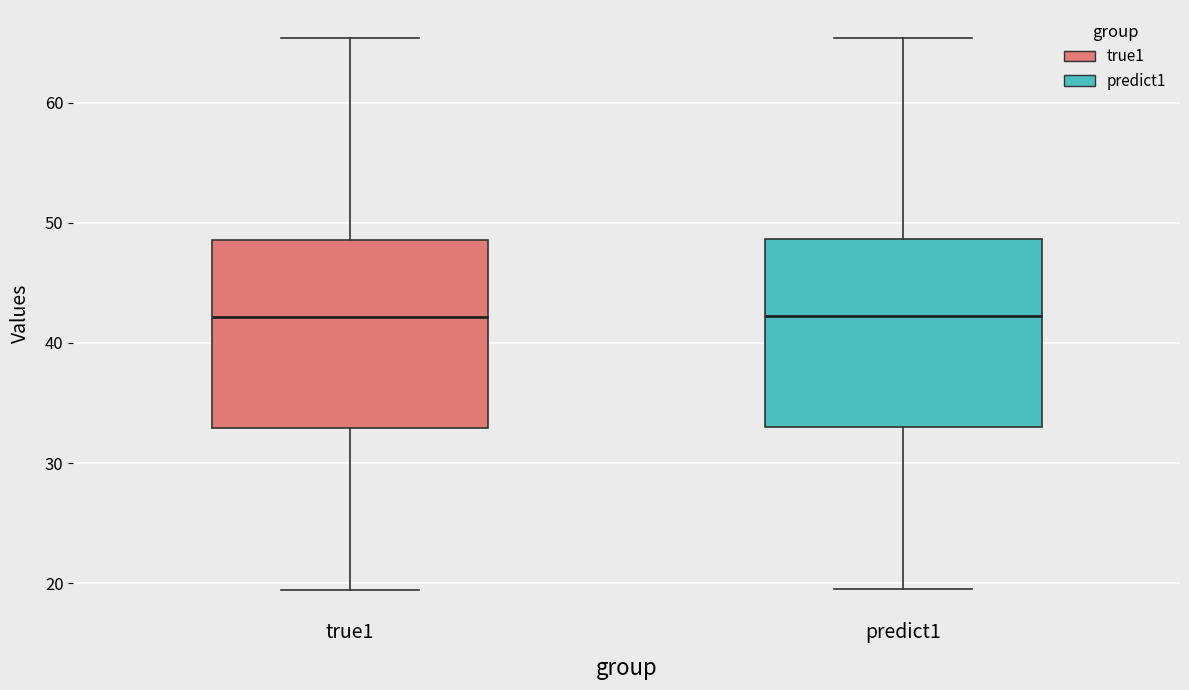

Where is the upper edge of the box for true1 on the y-axis? The values are not printed on the chart, so give them approximately, as read against the axis.

49